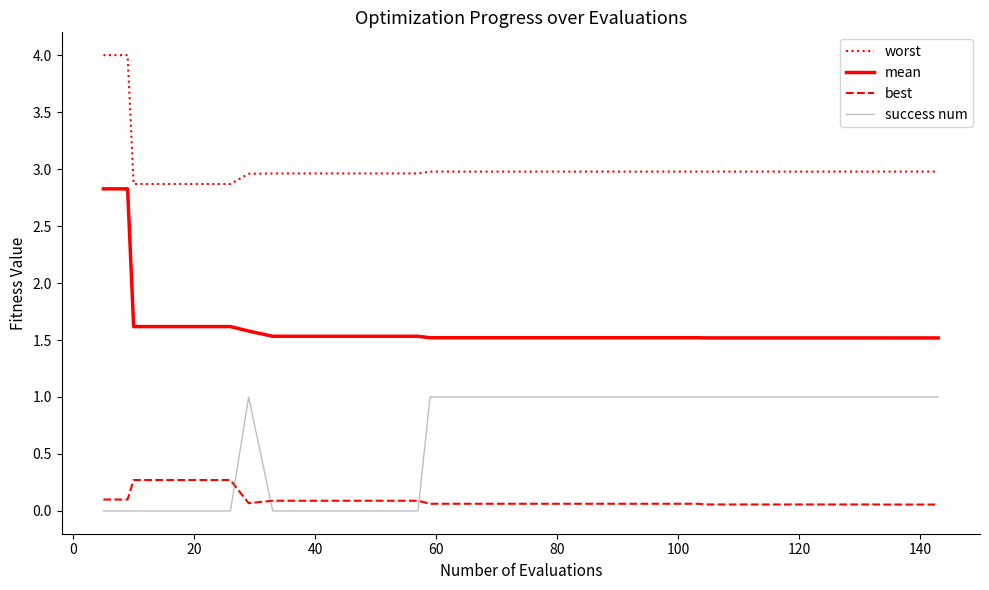

Which series has the largest total across all categories?

worst